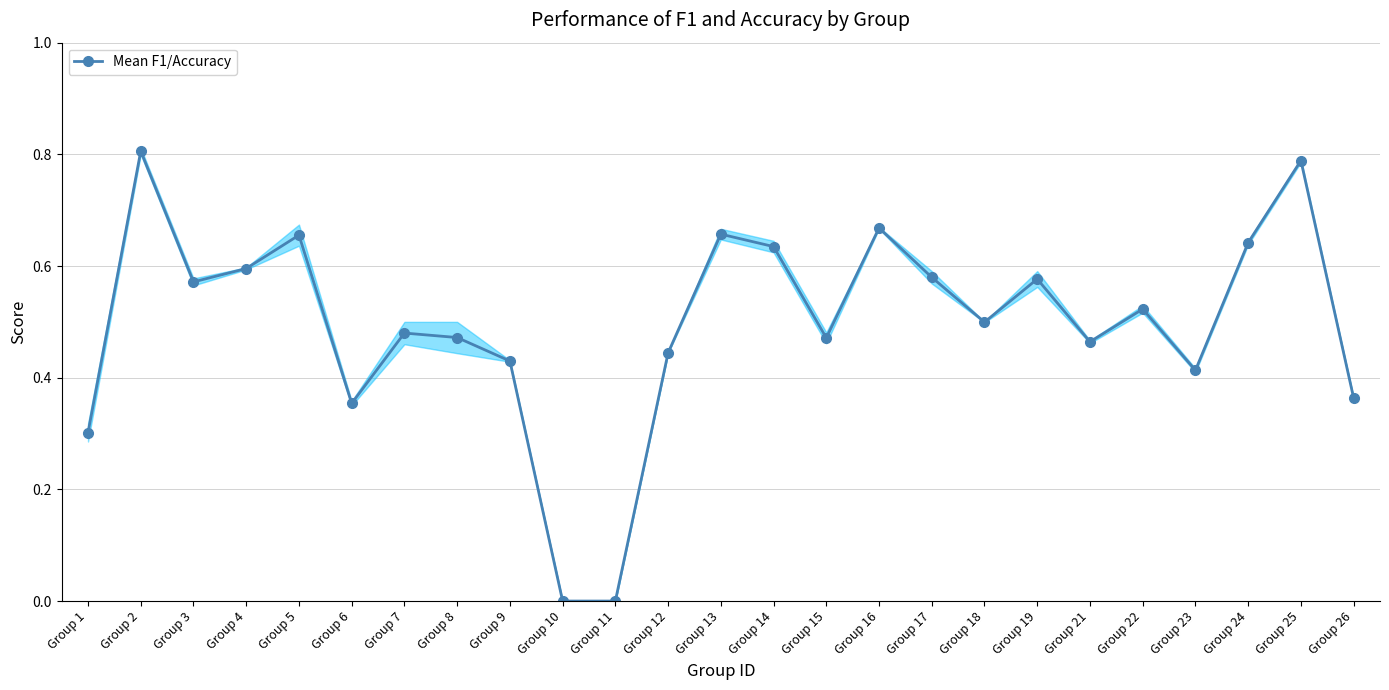

The value at Group 12 is 0.4. True or false?

True